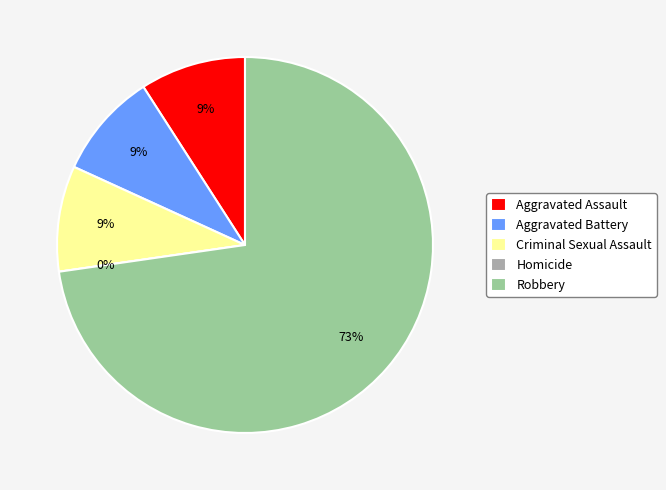

Does Robbery represent more than half of the total?

Yes